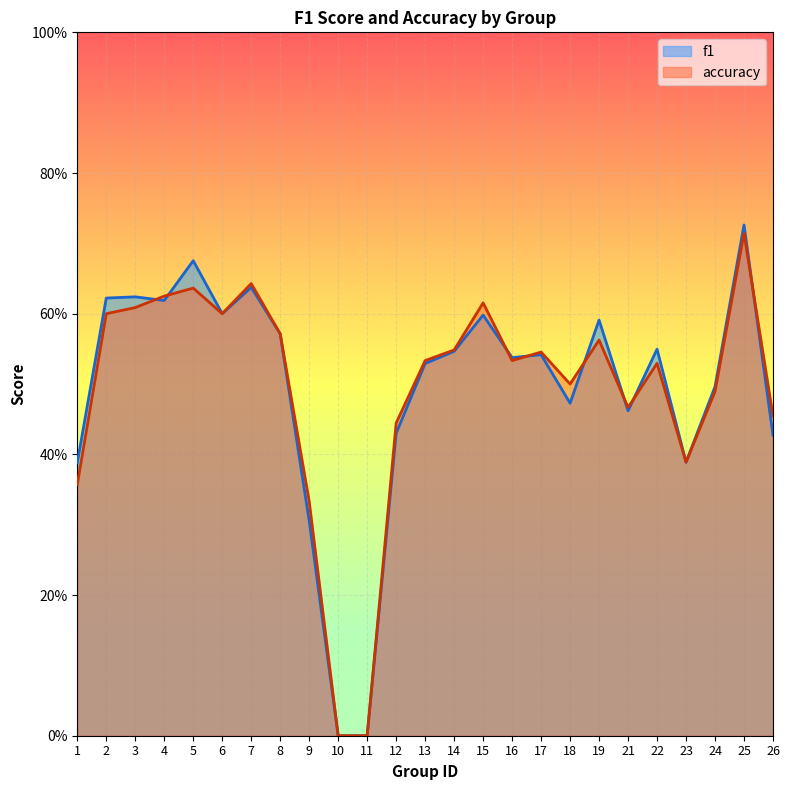

How many accuracy values are between 0 and 1?

25